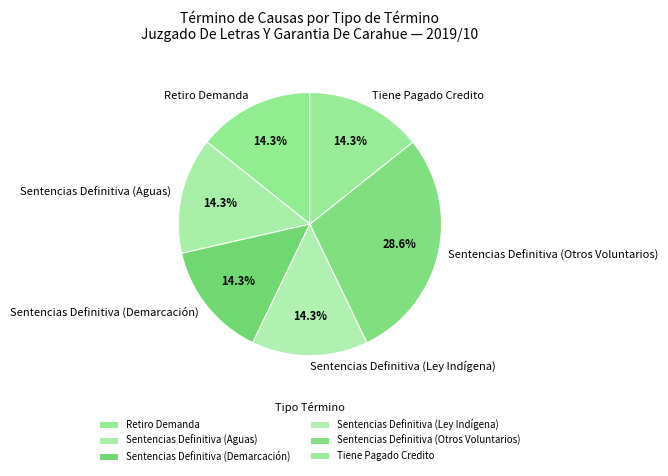

Combined, what portion of the pie is Sentencias Definitiva (Otros Voluntarios) and Sentencias Definitiva (Ley Indígena)?

42.9%